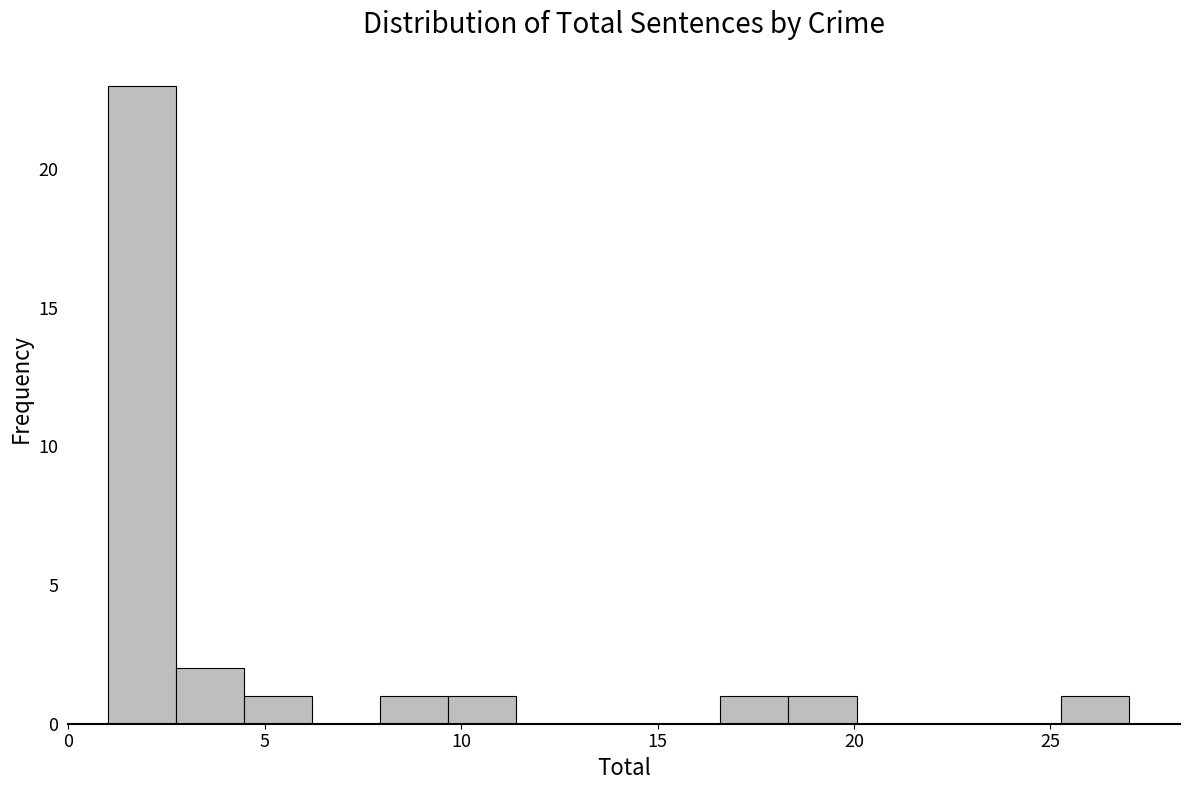

Around what value on the x-axis is the tallest bar? Give the approximate position of its centre, as read against the axis.

2.0